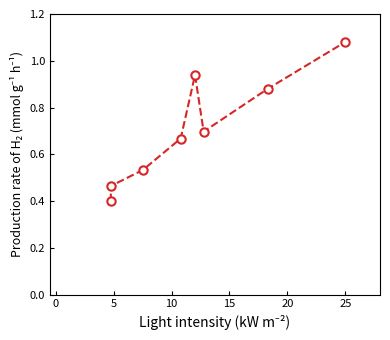

What is the value of the 1st point from the left?

0.4